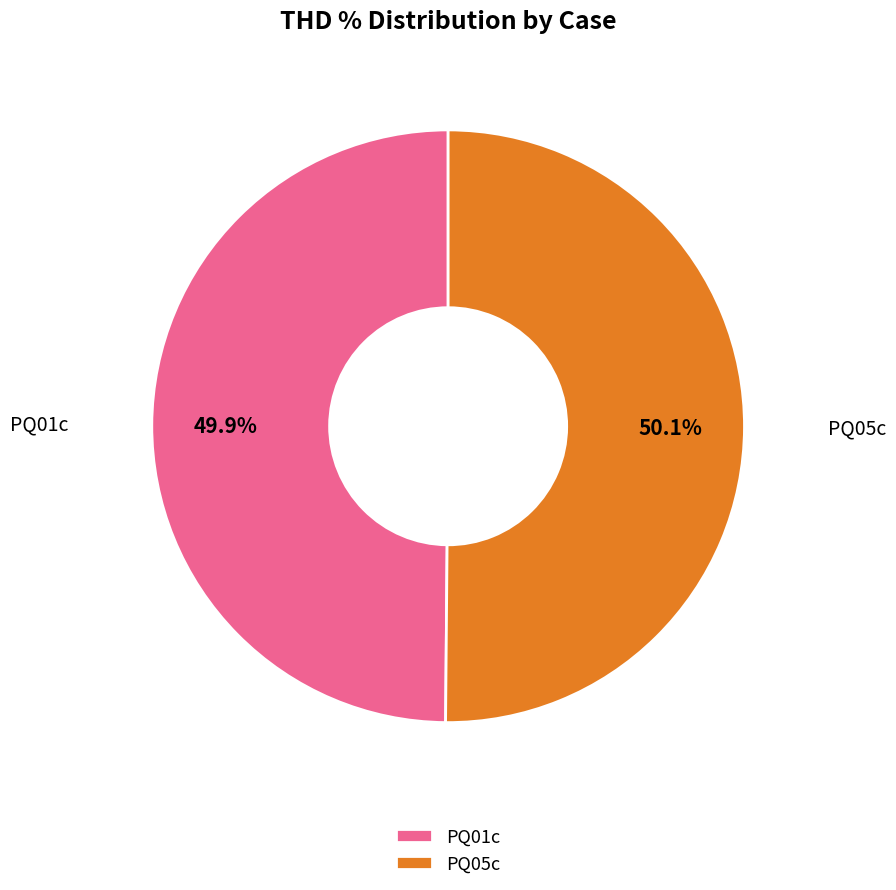

Is there any slice that represents more than half of the pie?

Yes